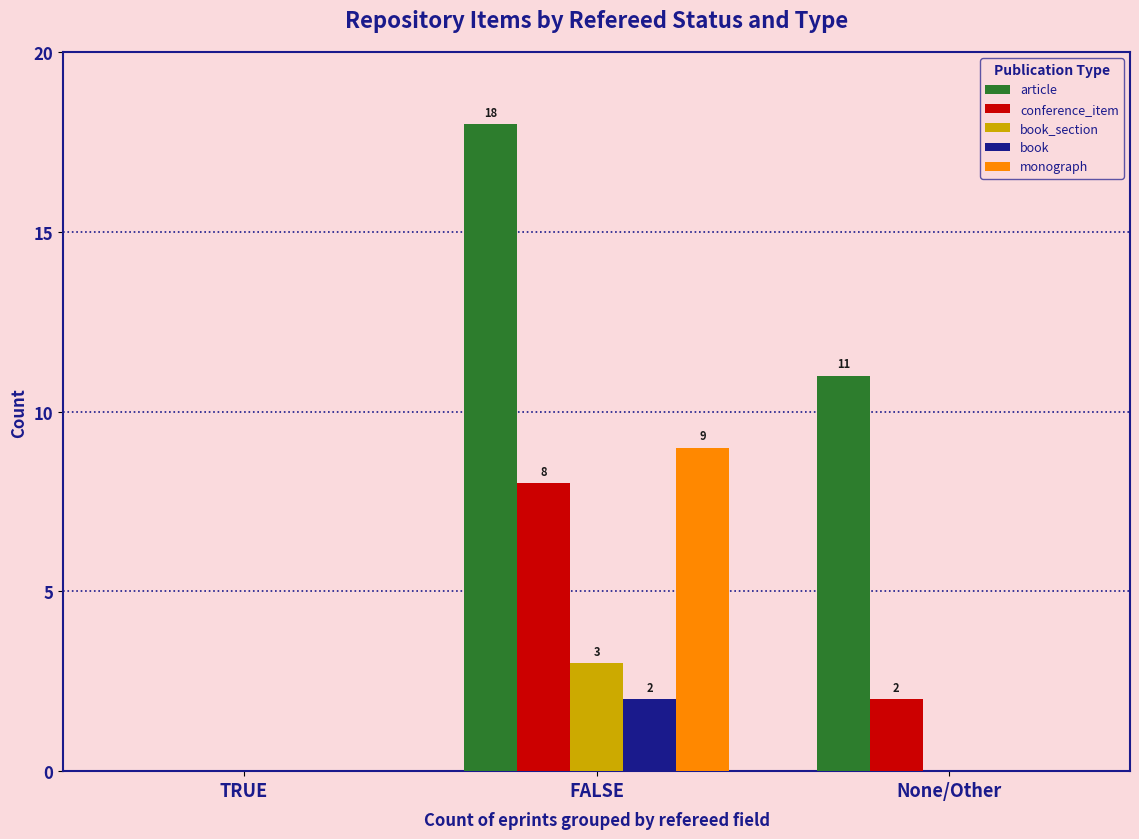

Count the monograph values in the range 0 to 9.

3